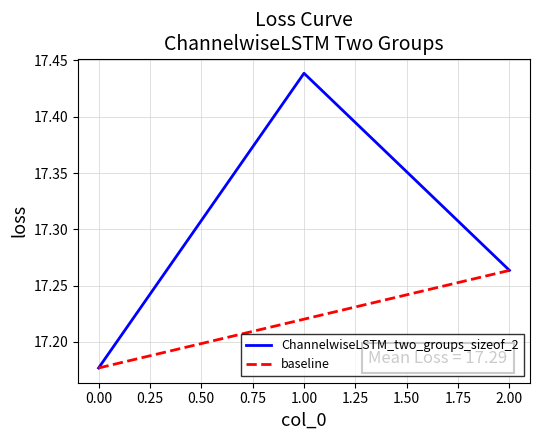

What is the sum of the values at 2 and 1?

34.7